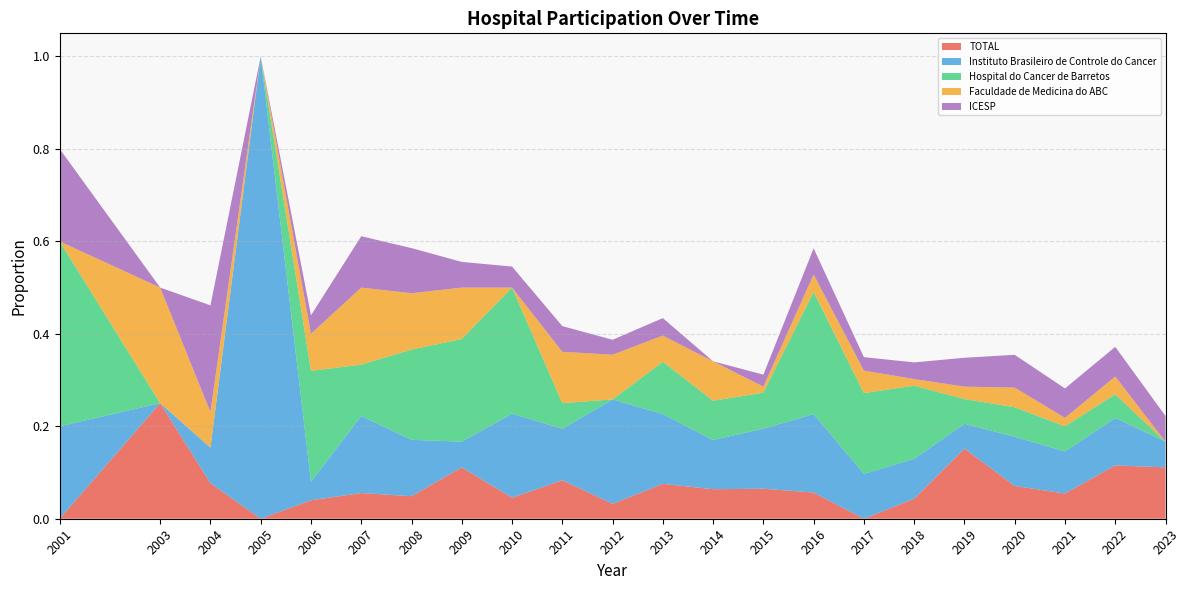

Which category has the highest value in the TOTAL series?

2003